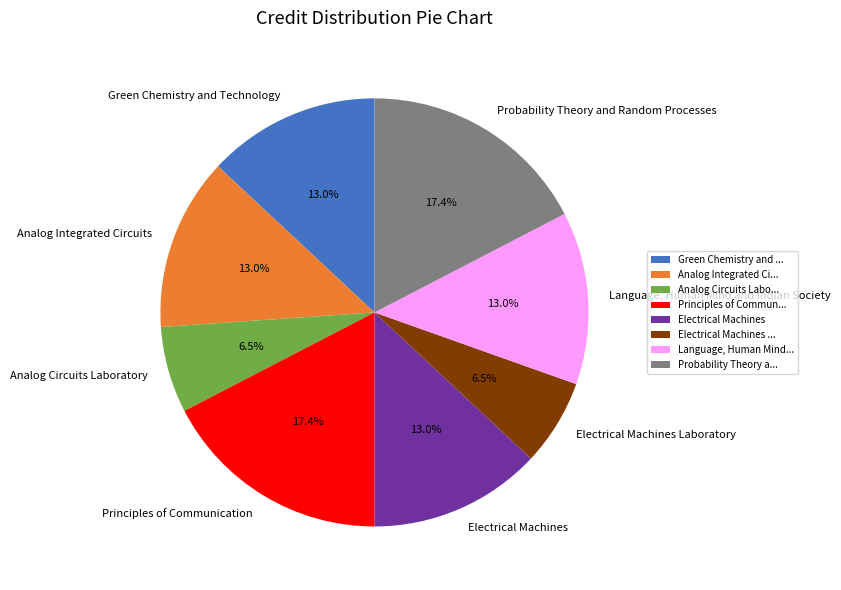

Is there a majority slice in this chart?

No